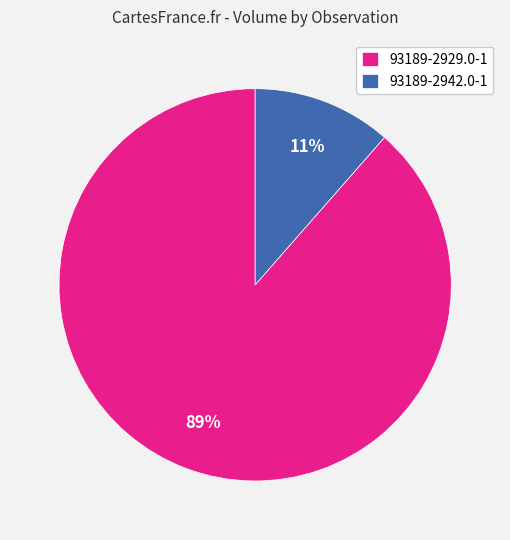

How many segments does this pie chart have?

2